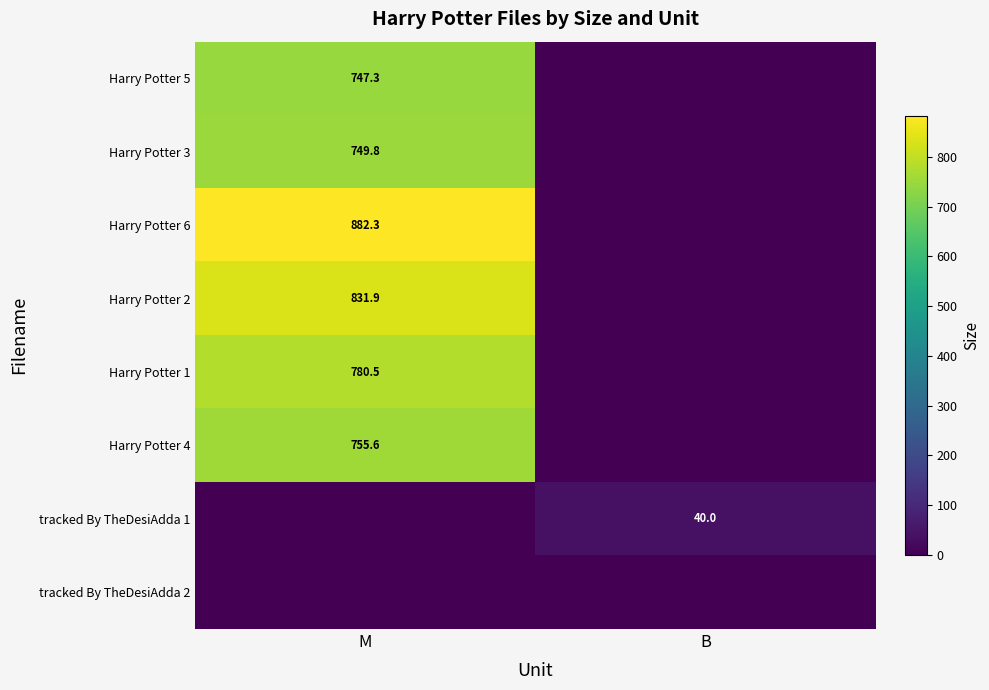

The Harry Potter 1 series shows 1177.3 at M. True or false?

False